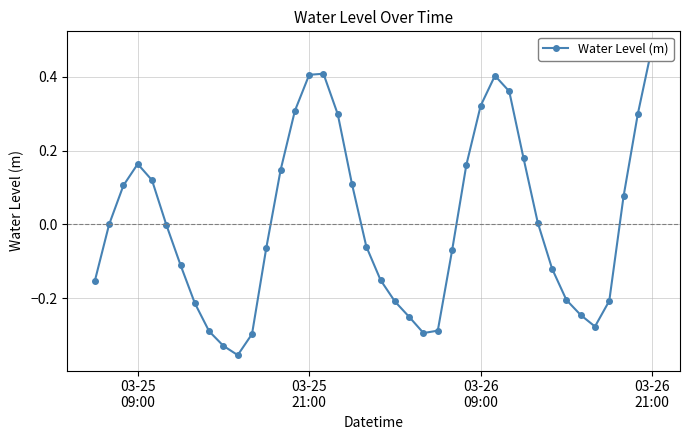

How many lines are shown in the chart?

1